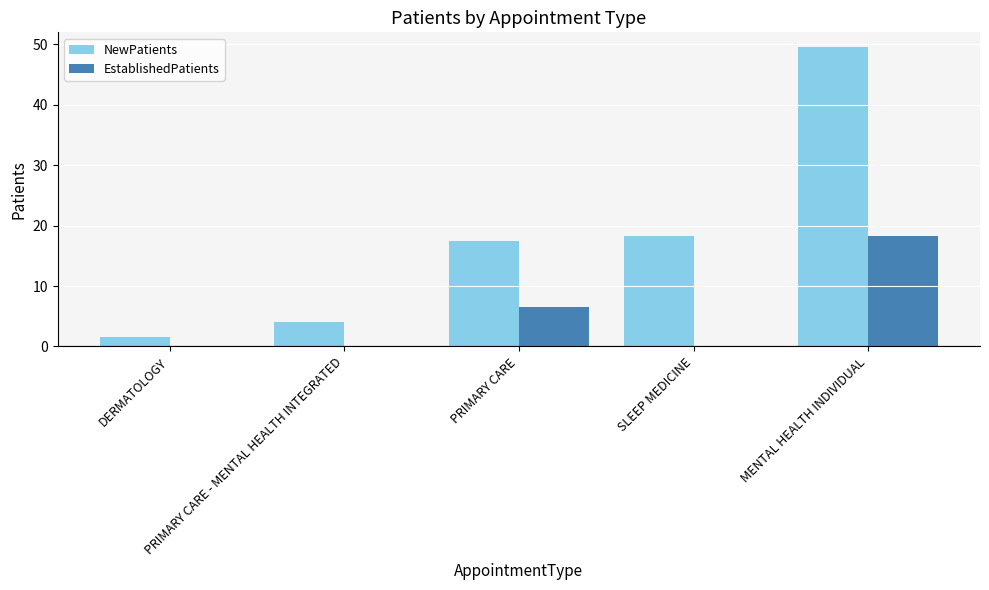

What is the sum of all NewPatients values?

90.9